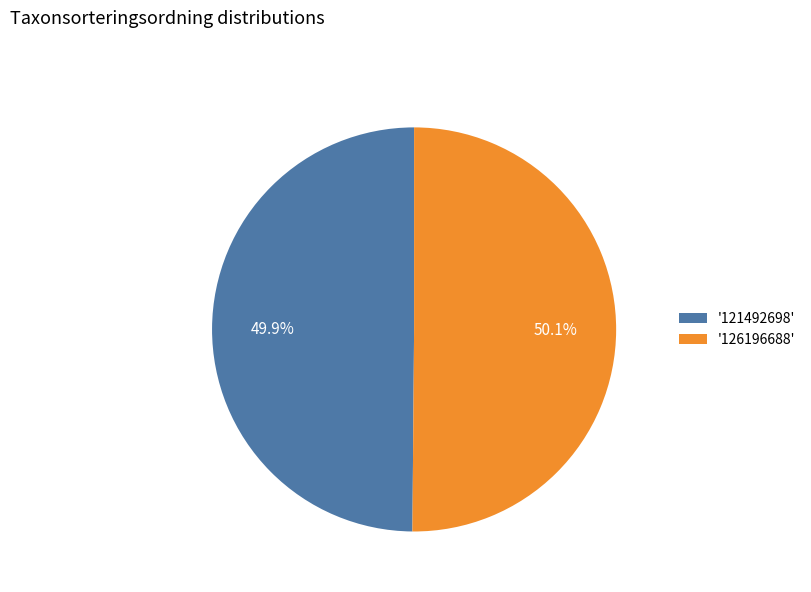

What is the total percentage of '126196688' and '121492698'?

100.0%